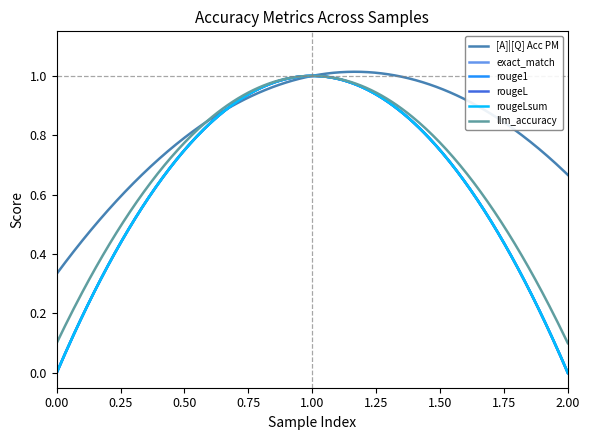

How many lines are shown in the chart?

6